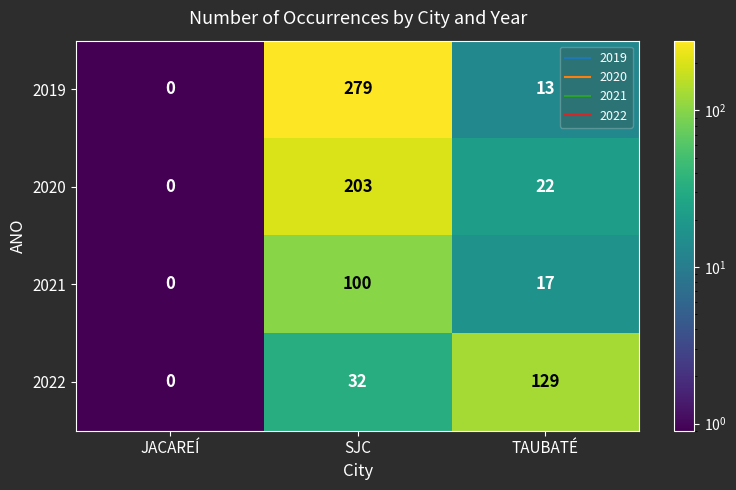

Rank the series by their average value, from highest to lowest.

2019, 2020, 2022, 2021